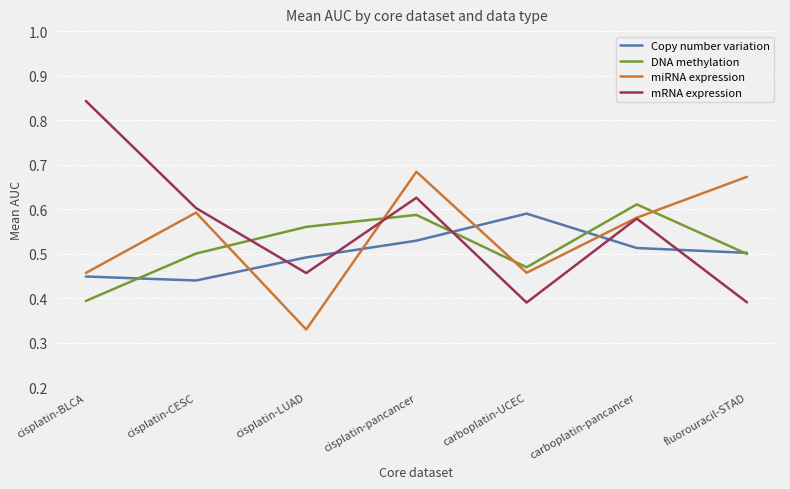

What position from the right is cisplatin-LUAD?

5